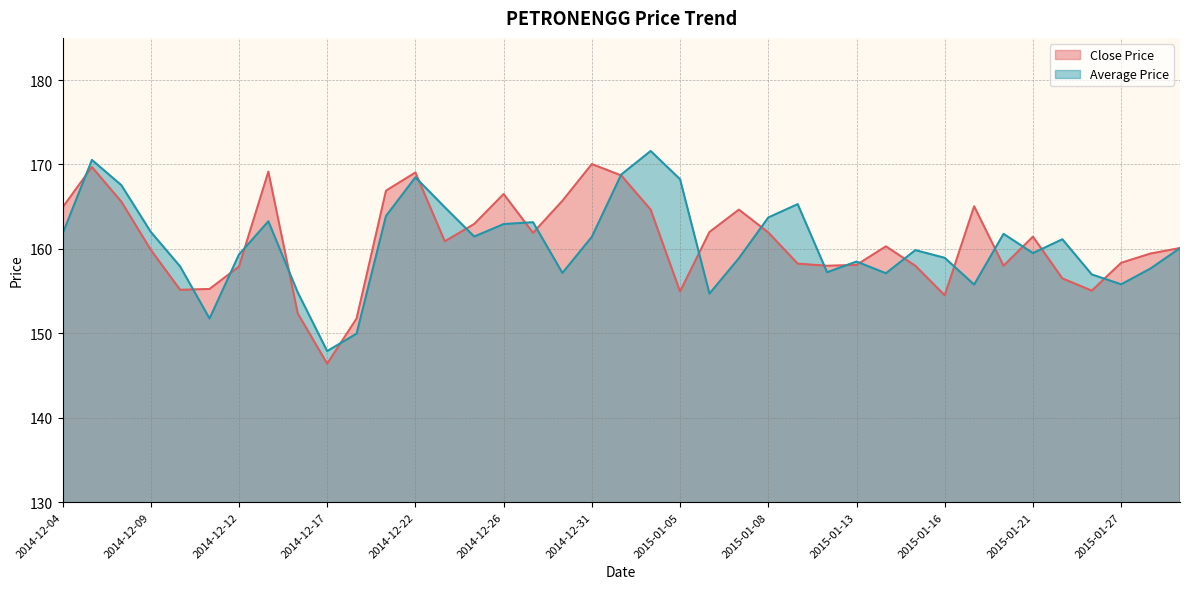

What is the difference between the maximum and minimum values in the Close Price series?

23.7